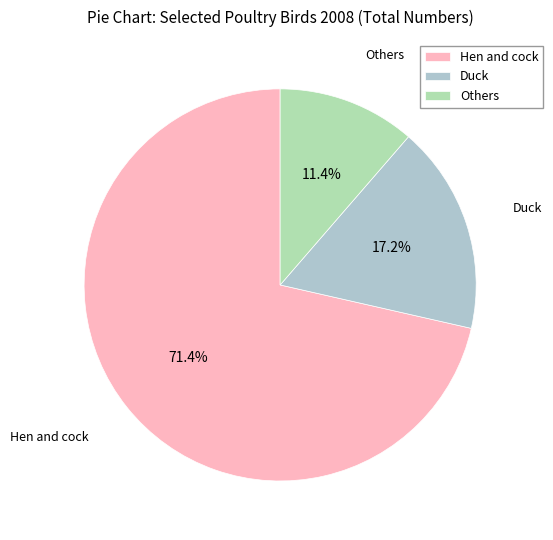

What portion of the pie excludes Hen and cock?

28.6%